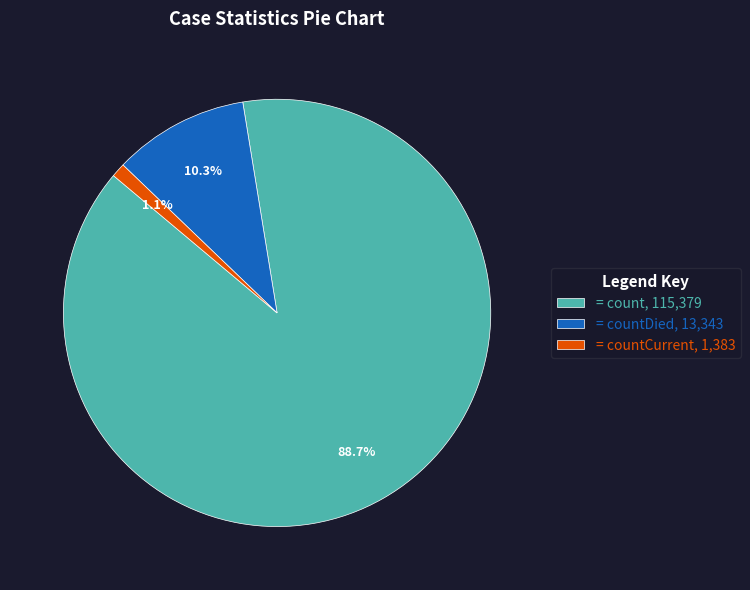

Approximately how many times larger is the value at = count, 115,379 compared to = countDied, 13,343?

8.6